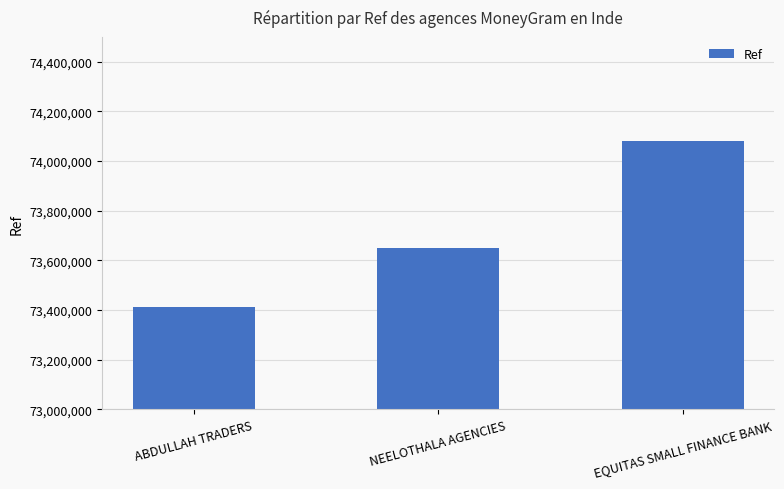

How many data points are less than 73648431?

1